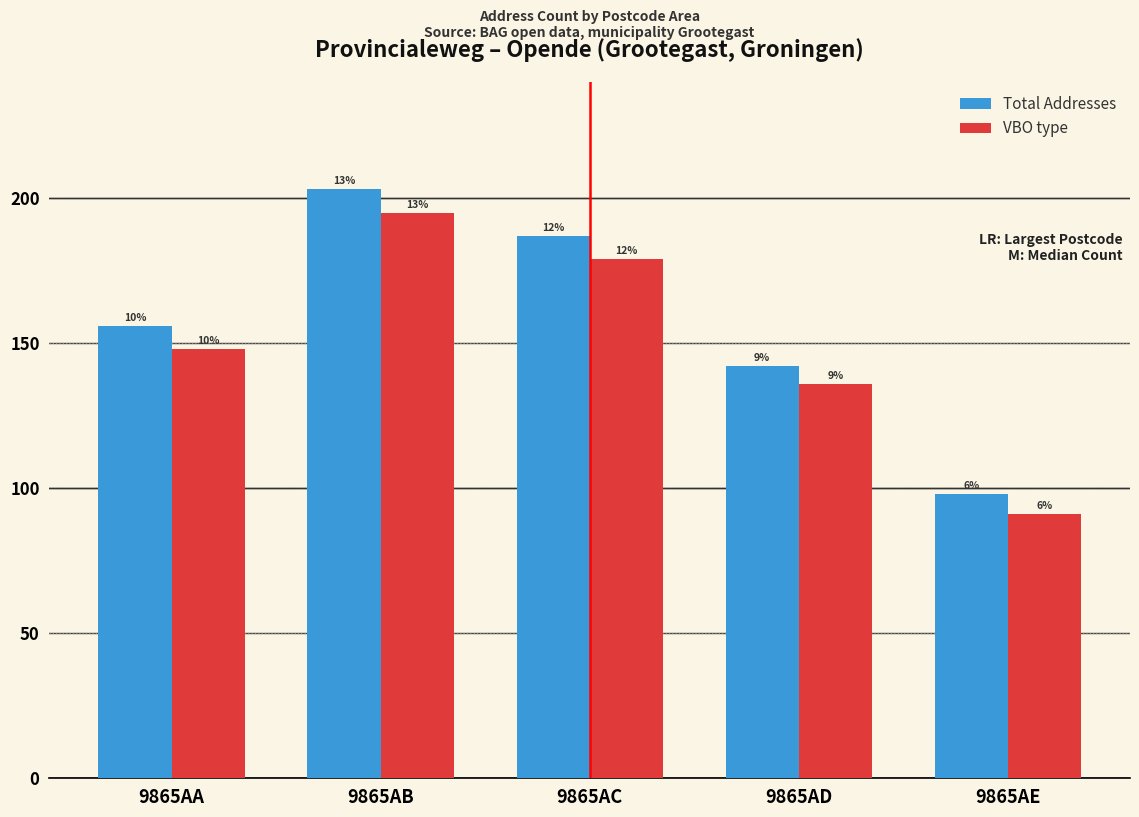

How many groups of bars are there?

5